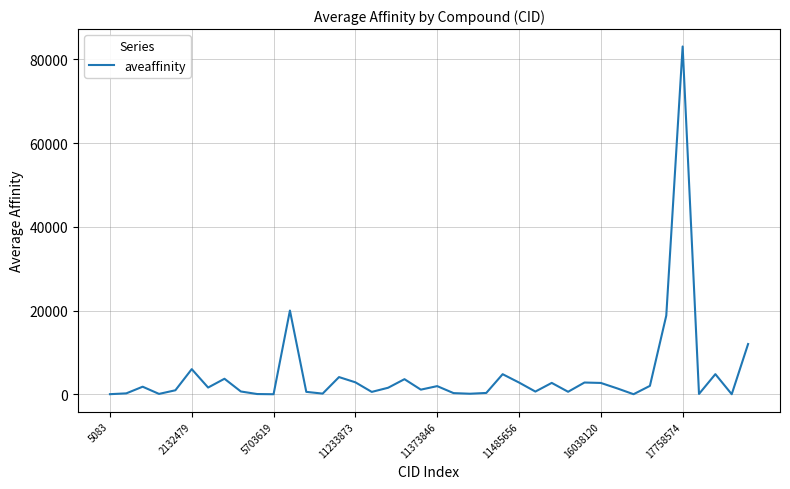

What is the maximum value shown in the chart?

83100.0